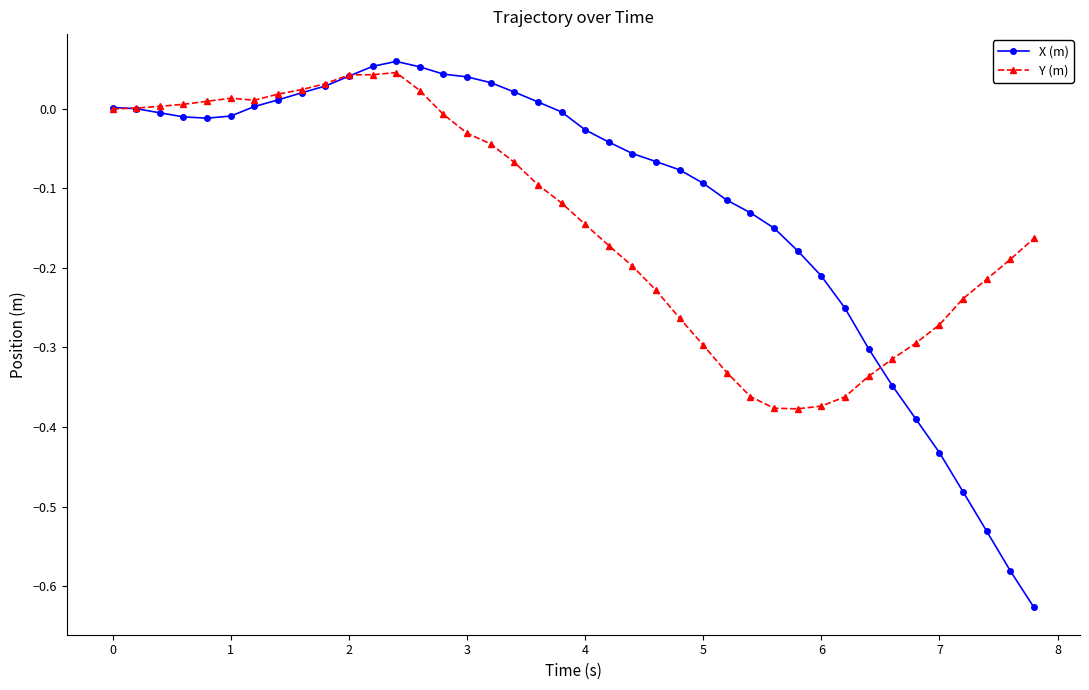

Which series has the largest range (max minus min)?

X (m)